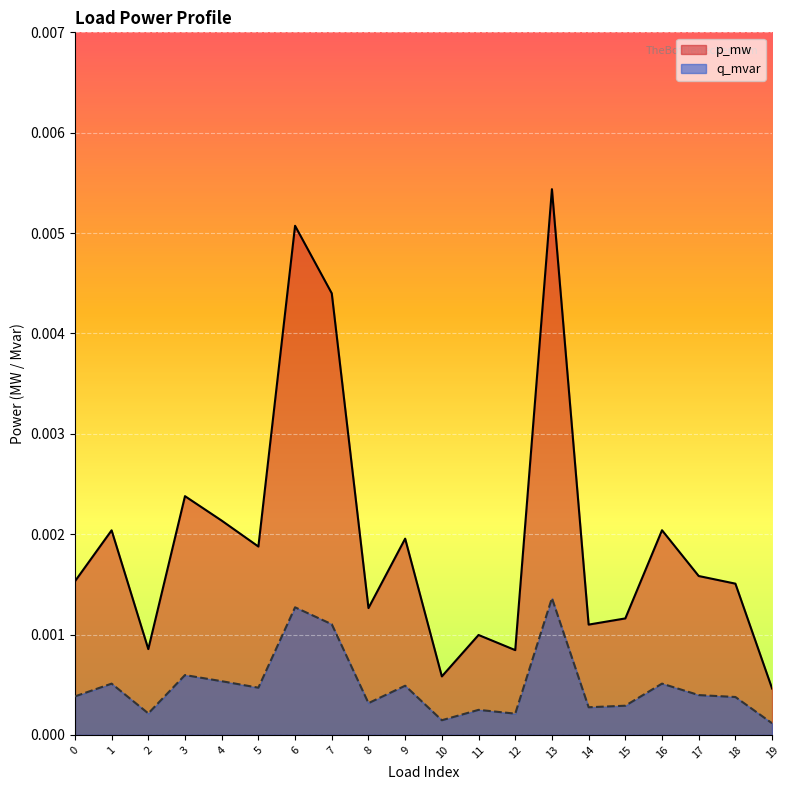

Is the value of p_mw at 11 greater than the value of q_mvar at 14?

Yes